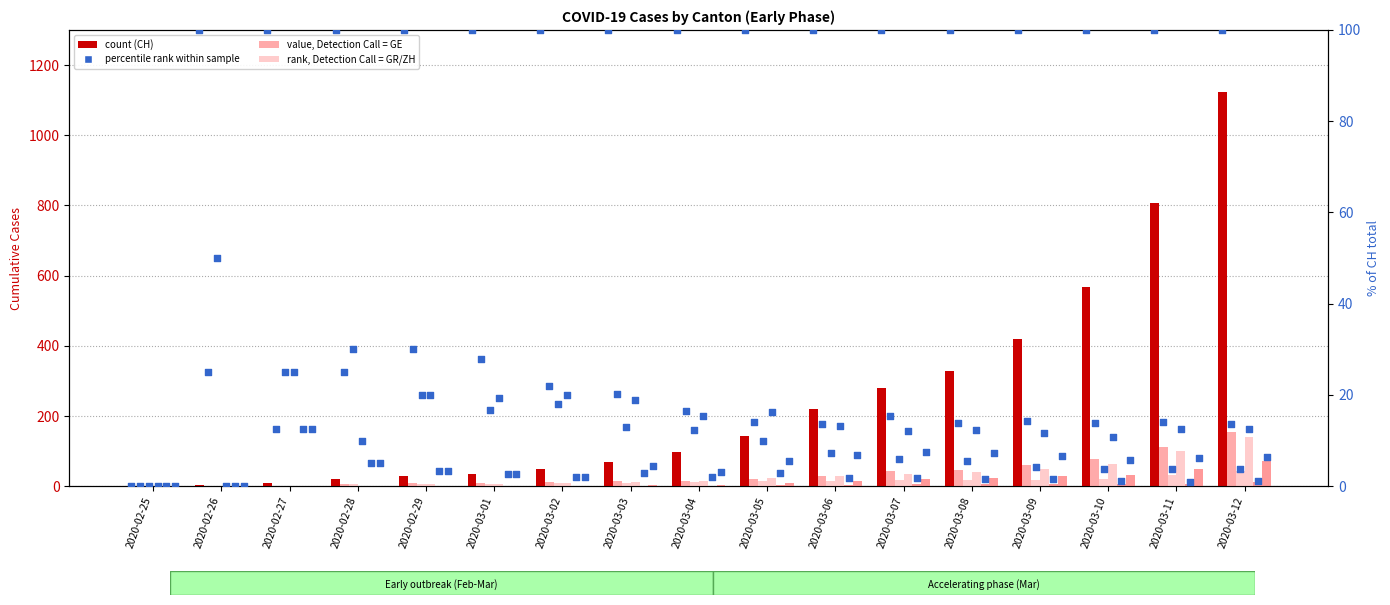

What is the total value across all series at 2020-03-07?

400